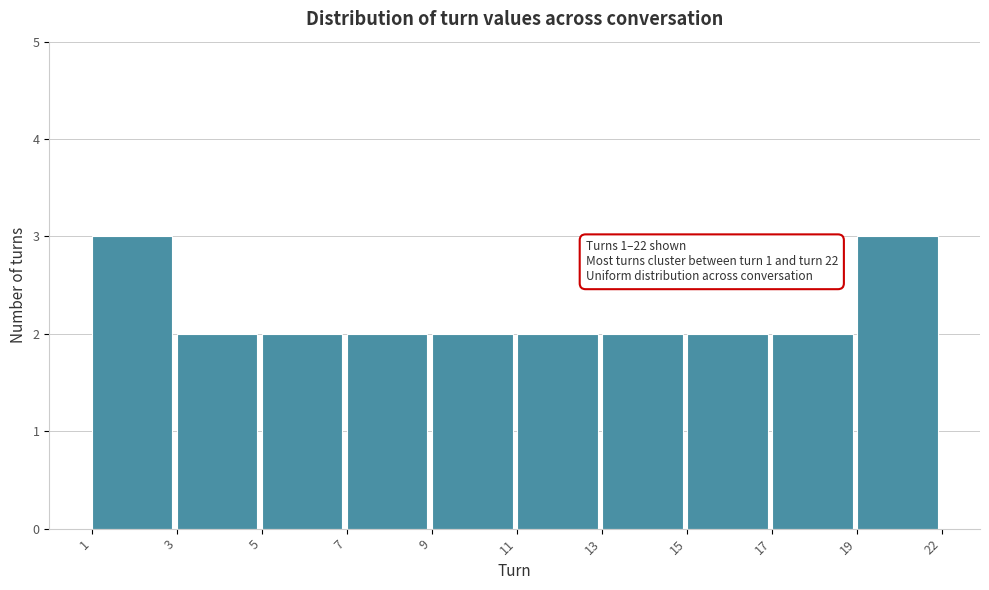

Reading right to left, transcribe all the data shown in this chart.

3	2	2	2	2	2	2	2	2	3